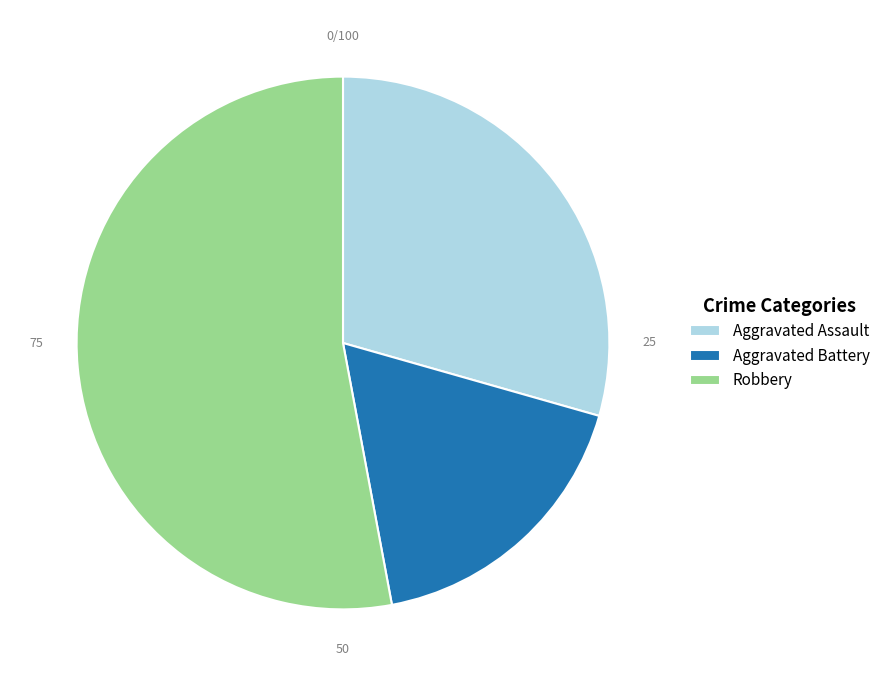

What is the majority slice?

Robbery